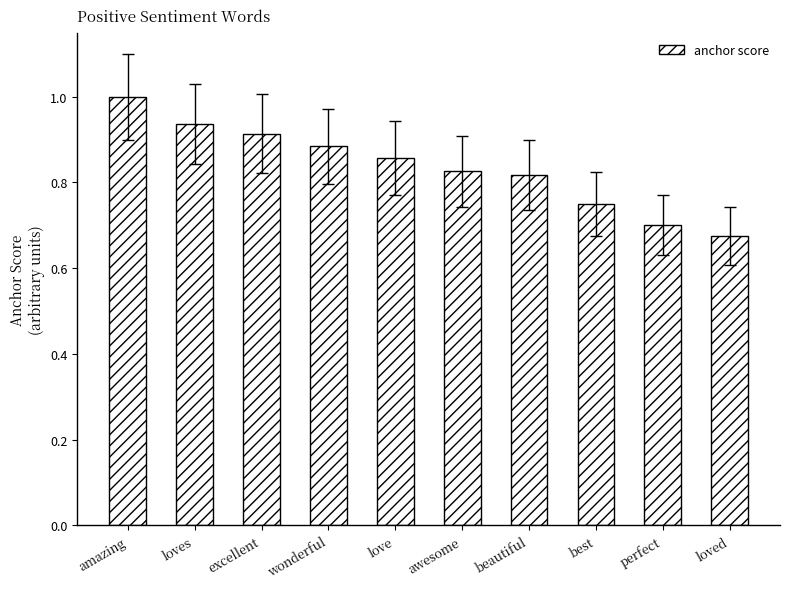

Where is the data nearest to the value 0?

loved